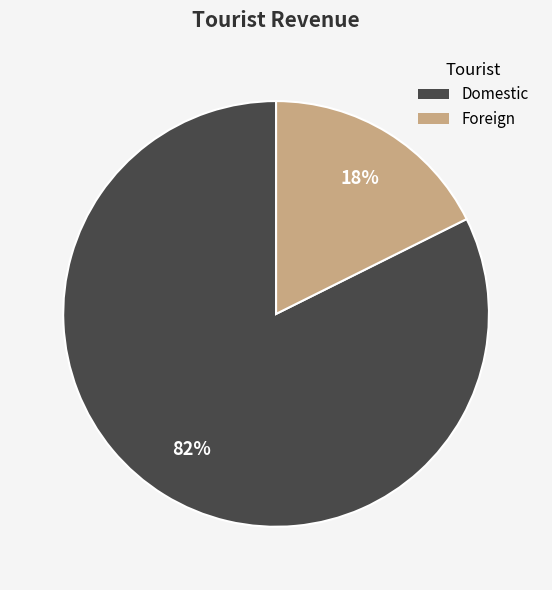

To the nearest percent, what percentage of the pie is Domestic?

82%